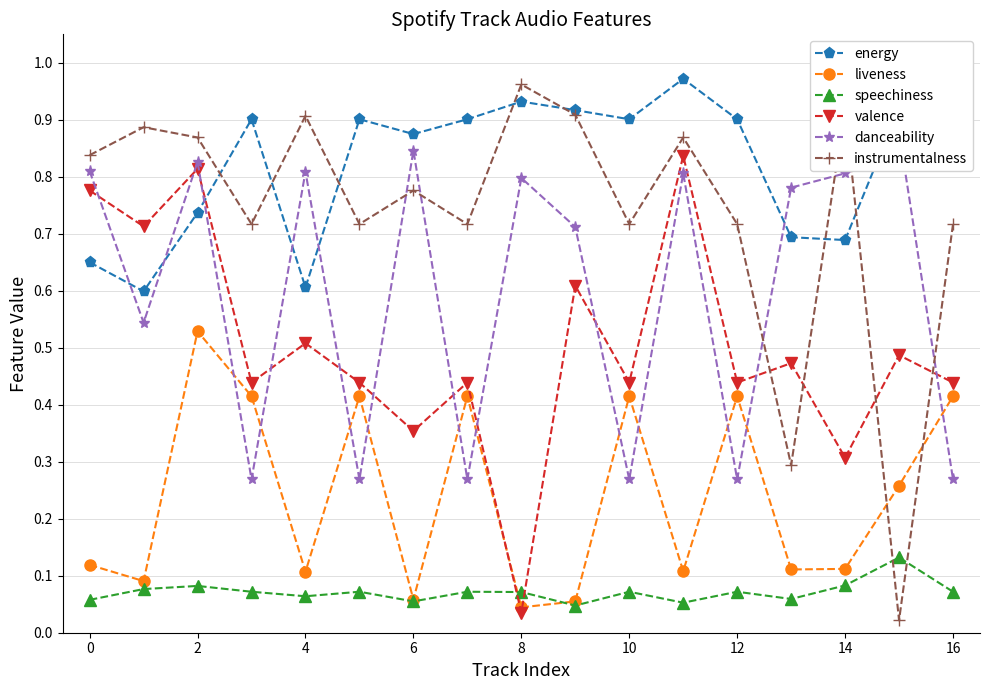

Which series has the largest total across all categories?

energy